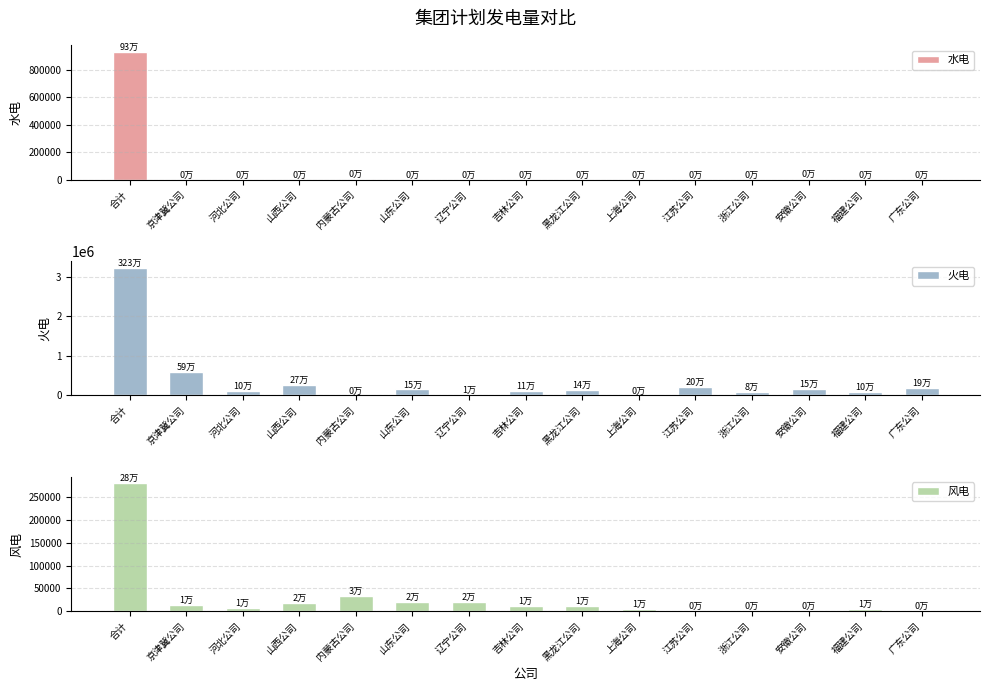

How many values in the 风电 series exceed 12163?

8